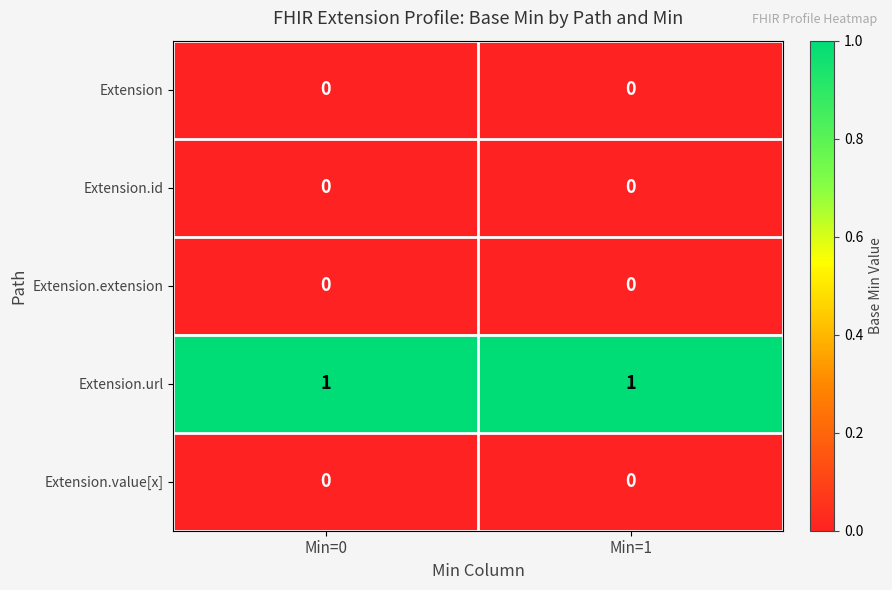

What is the total value across all series at Min=1?

1